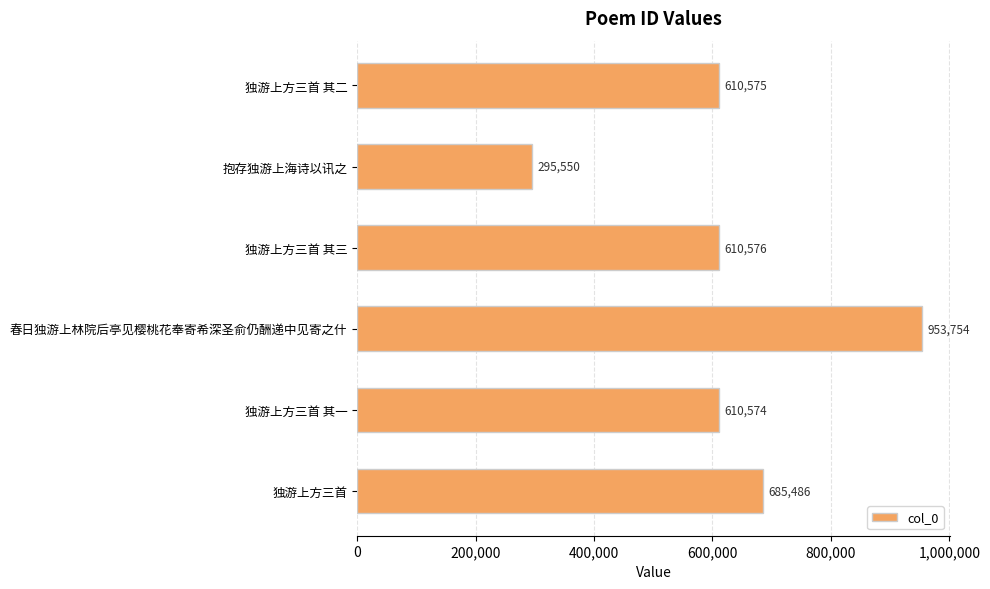

What is the value of the 5th bar from the top?

610574